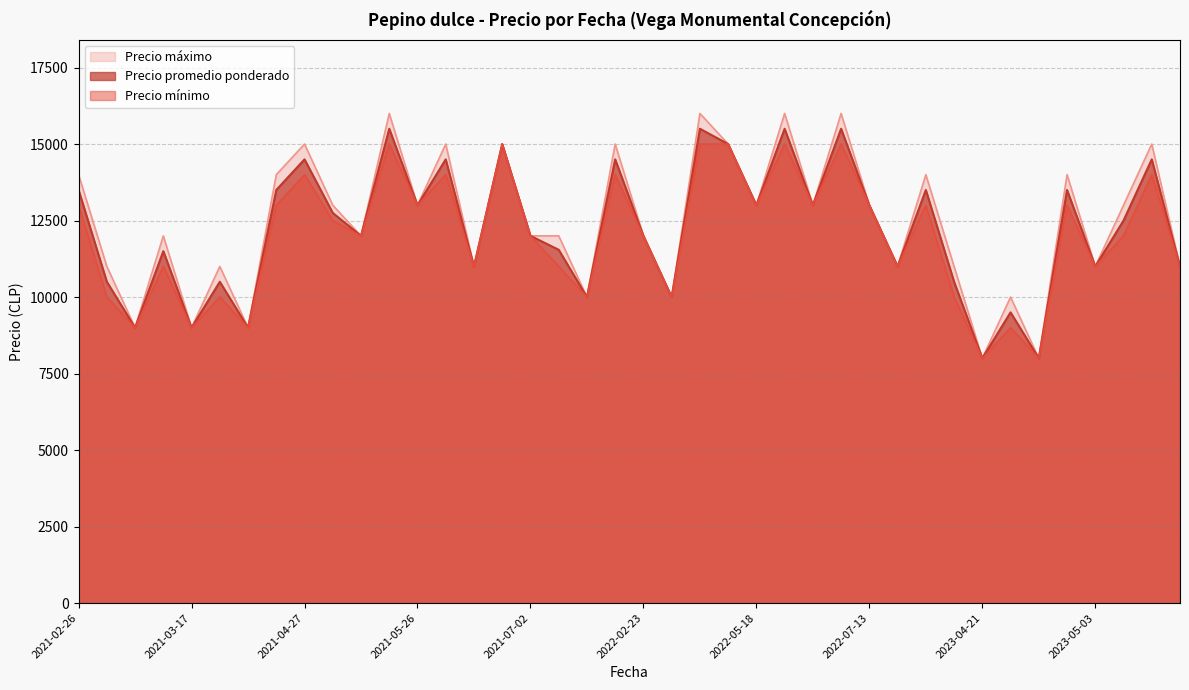

Which series has the widest spread of values?

Precio máximo